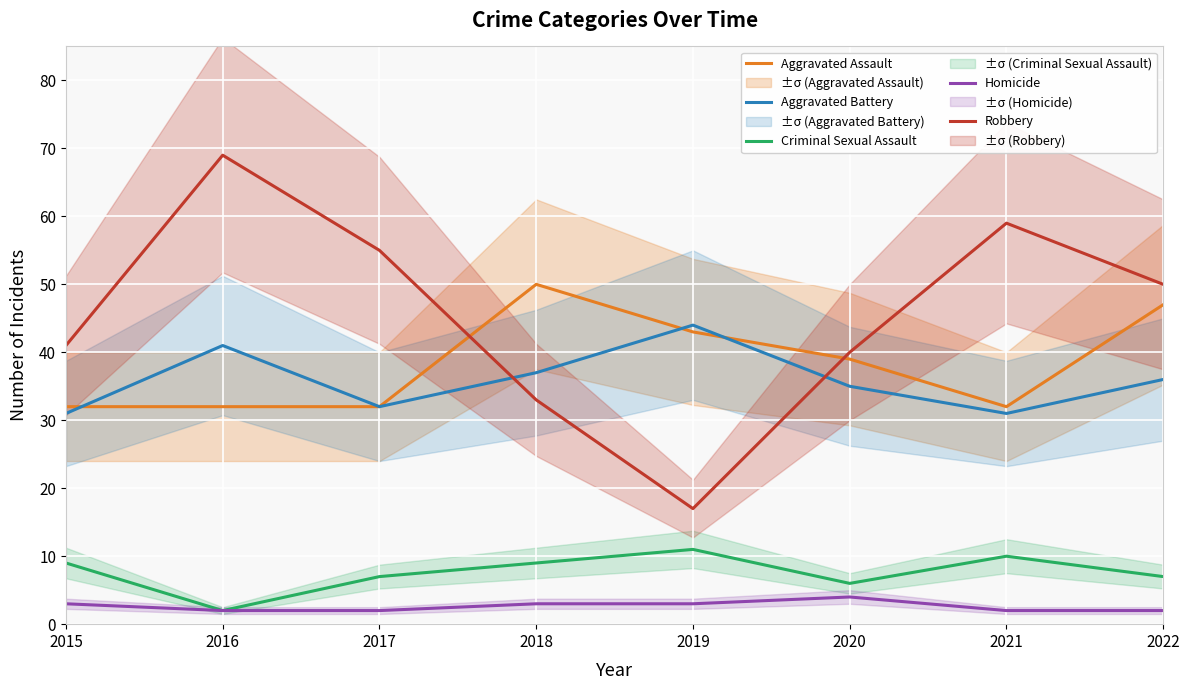

What is the sum of the Criminal Sexual Assault values at 2020 and 2015?

15